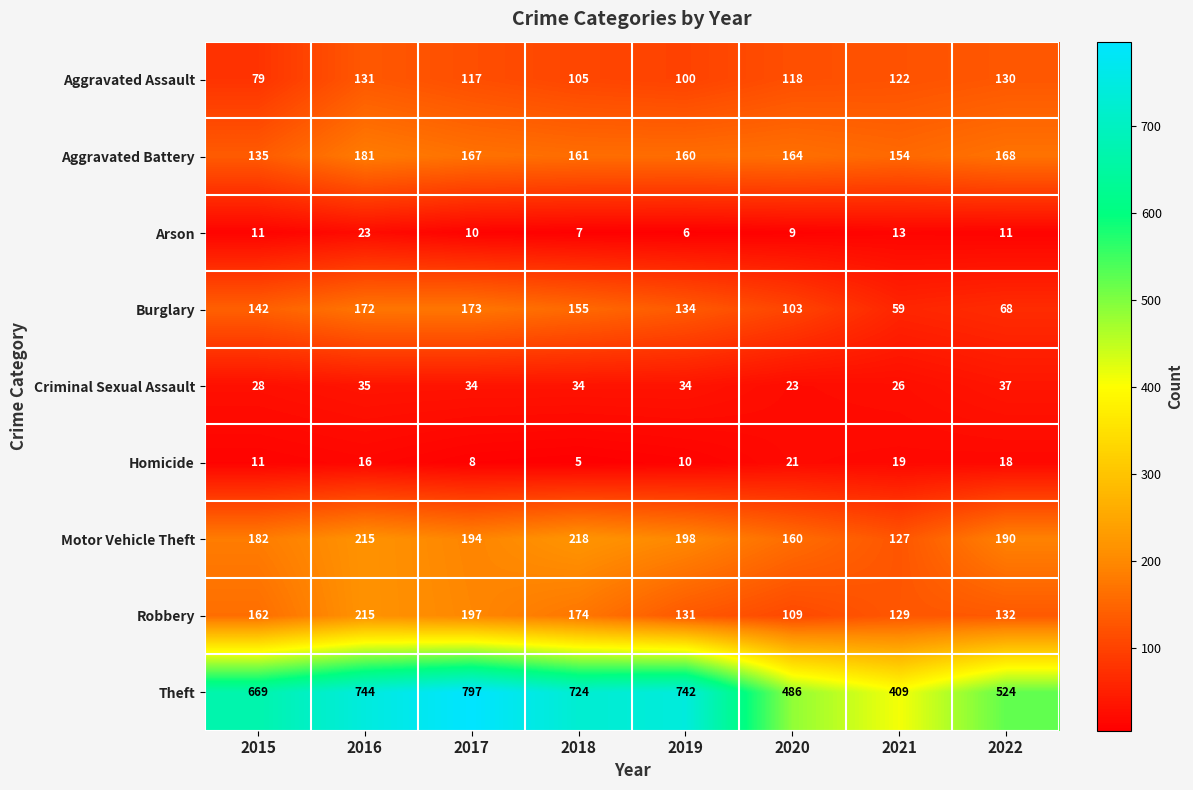

How many data points does each series have?

8